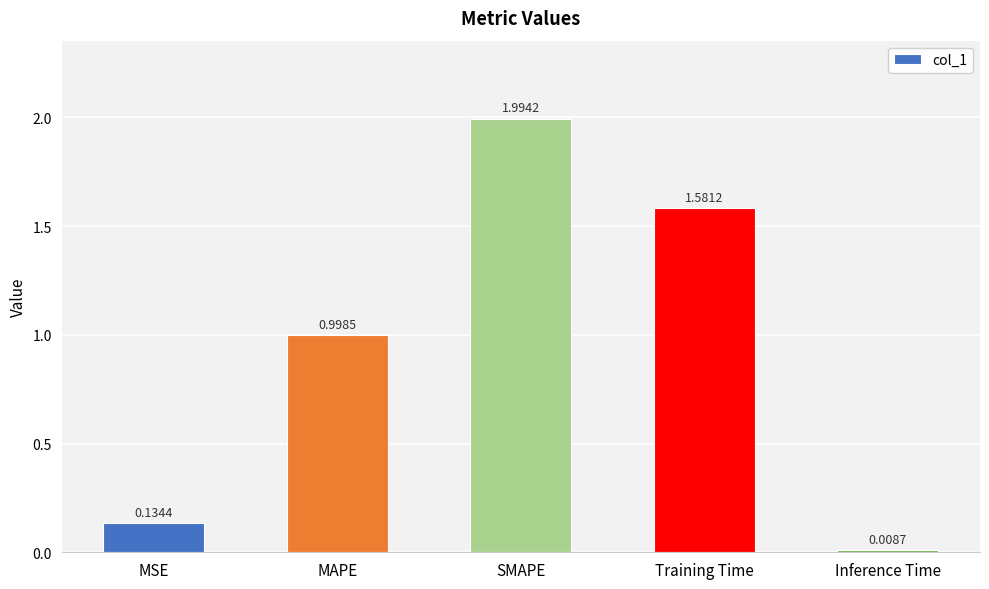

What is the difference between the values at Inference Time and SMAPE?

2.0